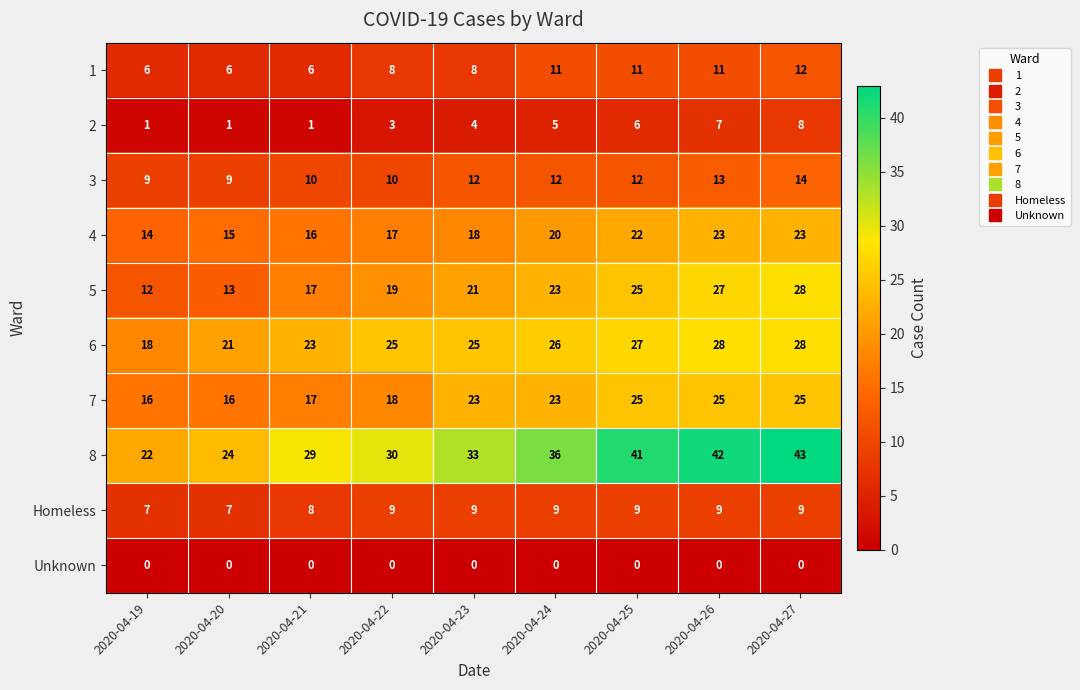

At 2020-04-26, list the series in order from smallest to largest.

Unknown, 2, Homeless, 1, 3, 4, 7, 5, 6, 8